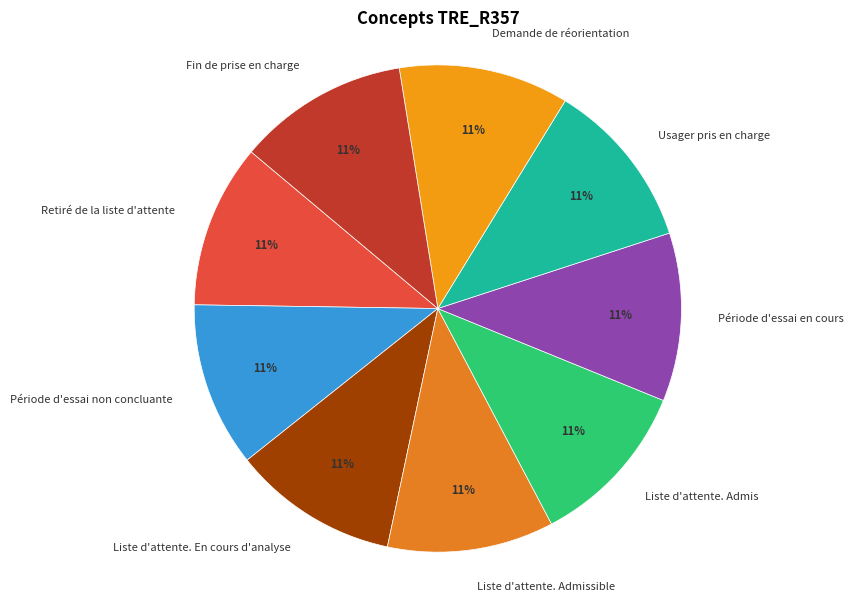

What is the ratio of the value at Période d'essai en cours to the value at Période d'essai non concluante?

1.0